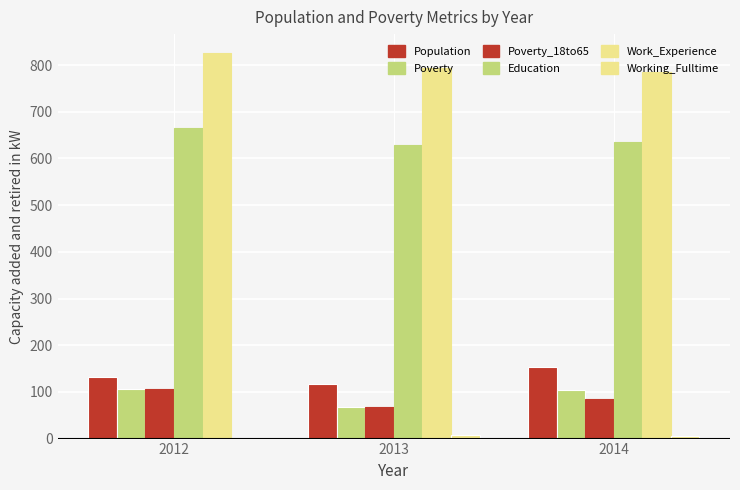

Reading left to right, transcribe all the data shown in this chart.

Population: 2012=132	2013=116	2014=154
Poverty: 2012=106	2013=68	2014=103
Poverty_18to65: 2012=106	2013=68	2014=84
Education: 2012=666	2013=629	2014=636
Work_Experience: 2012=825	2013=793	2014=785
Working_Fulltime: 2012=1	2013=8	2014=6